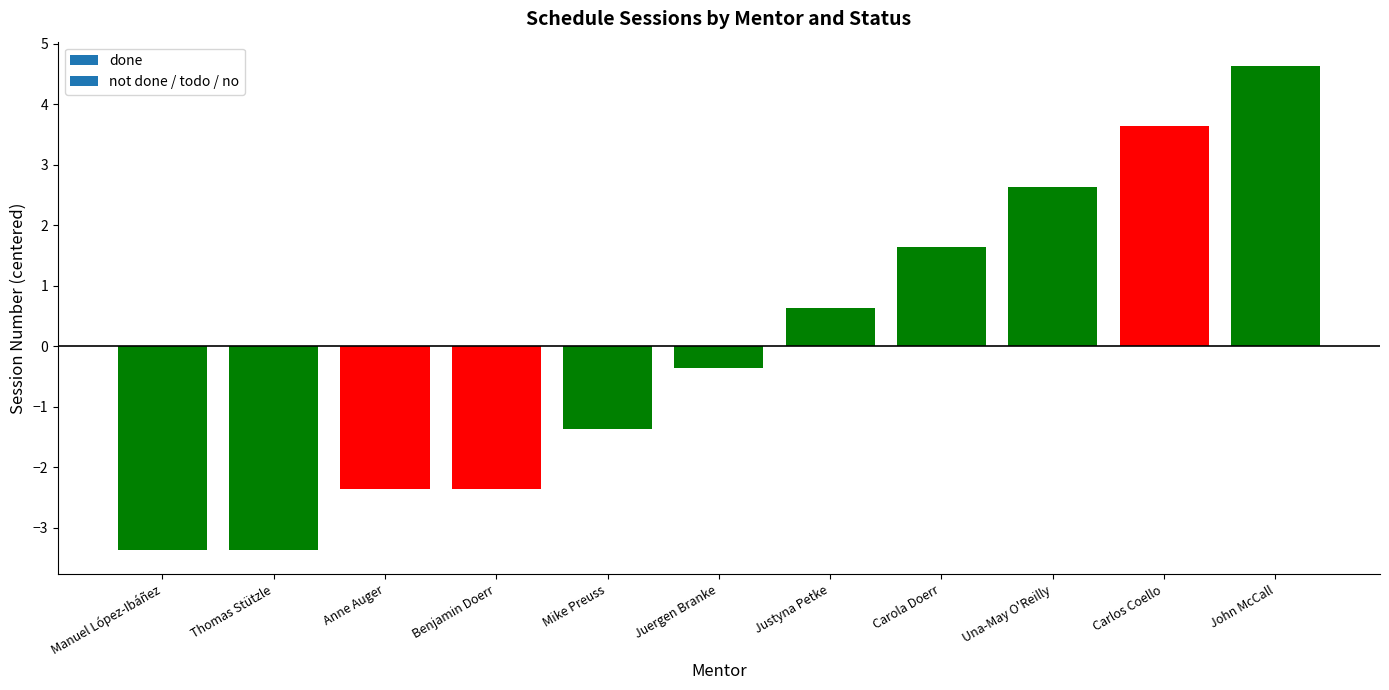

What is the approximate value at Carola Doerr?

1.6